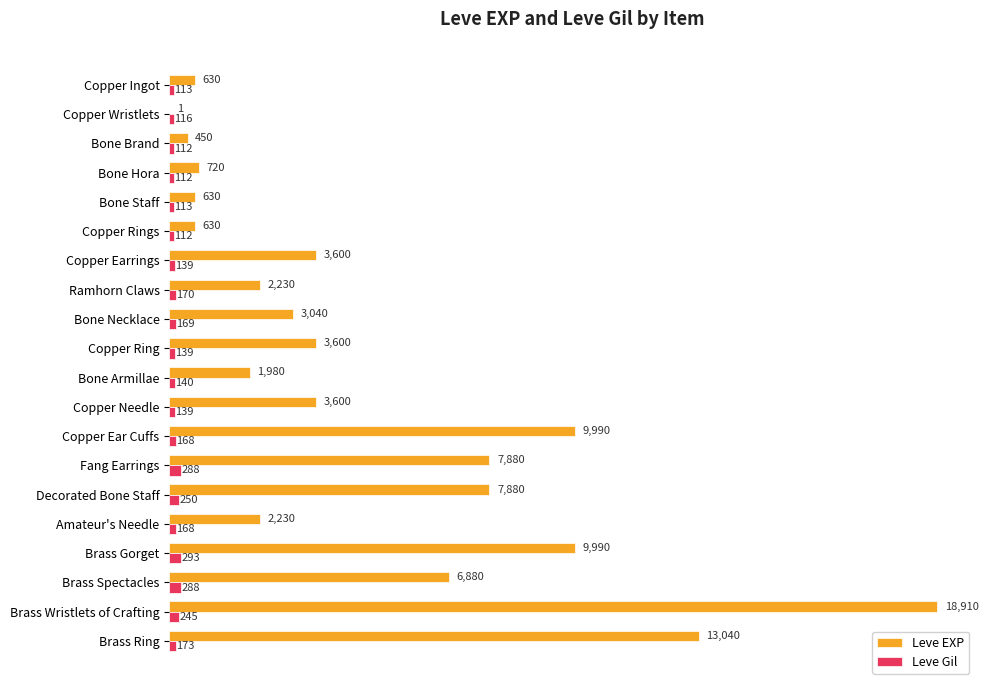

Which series has the largest range (max minus min)?

Leve EXP